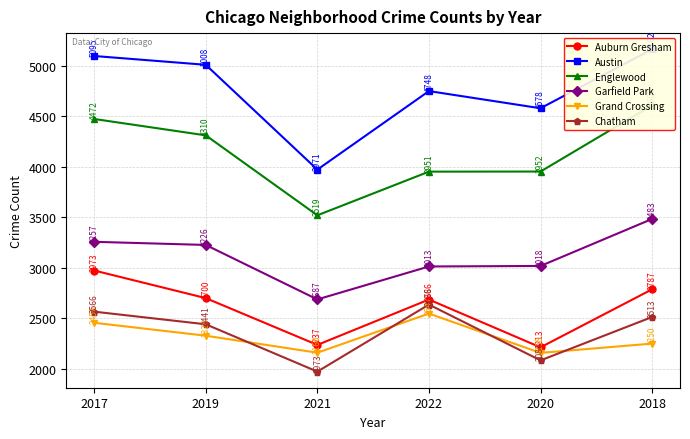

Rank the categories by Auburn Gresham value from lowest to highest.

2020, 2021, 2022, 2019, 2018, 2017